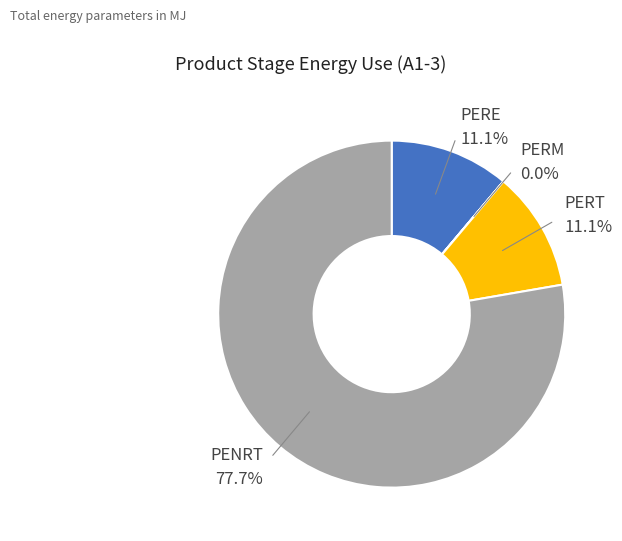

Which category accounts for the majority?

PENRT